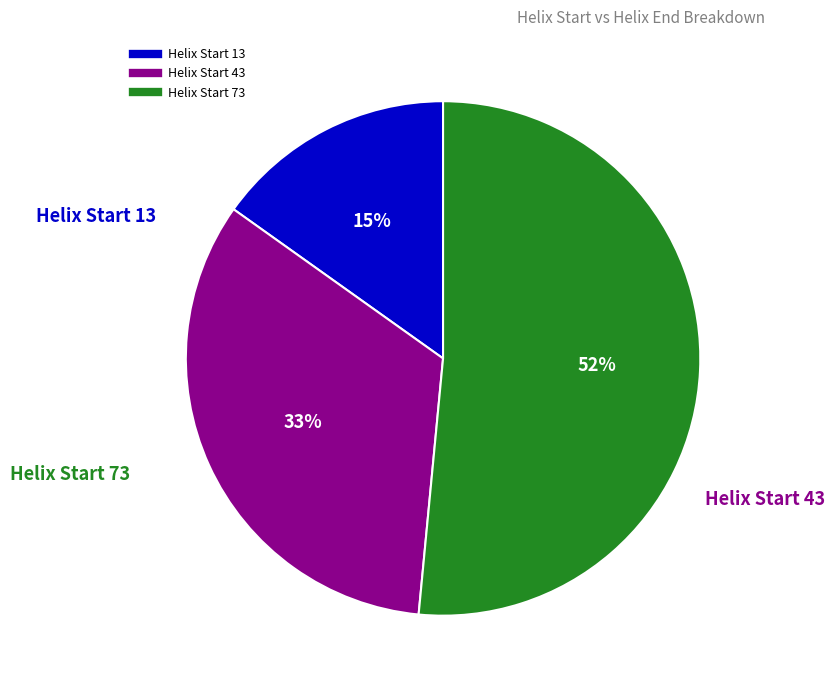

Is there a majority slice in this chart?

Yes